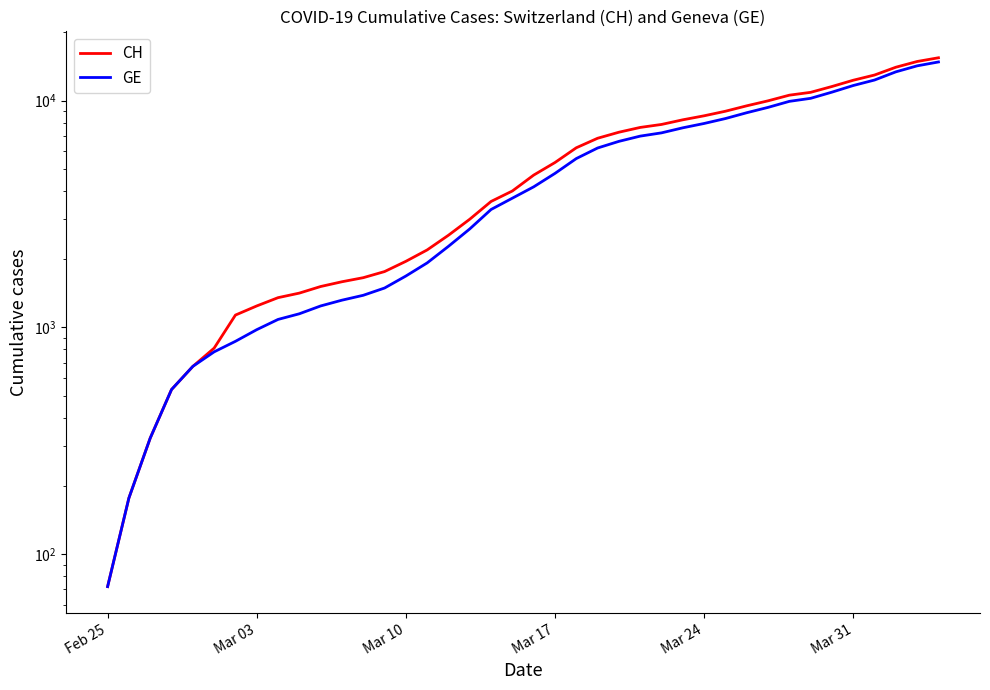

How many distinct data groups are displayed?

2